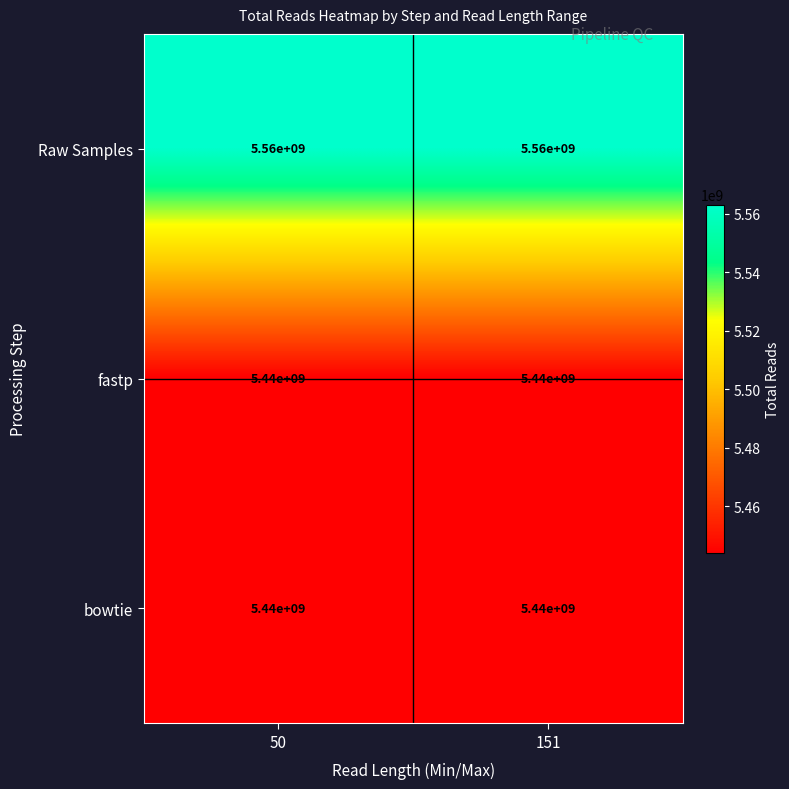

Is it true that fastp equals 5440000000 at 50?

True